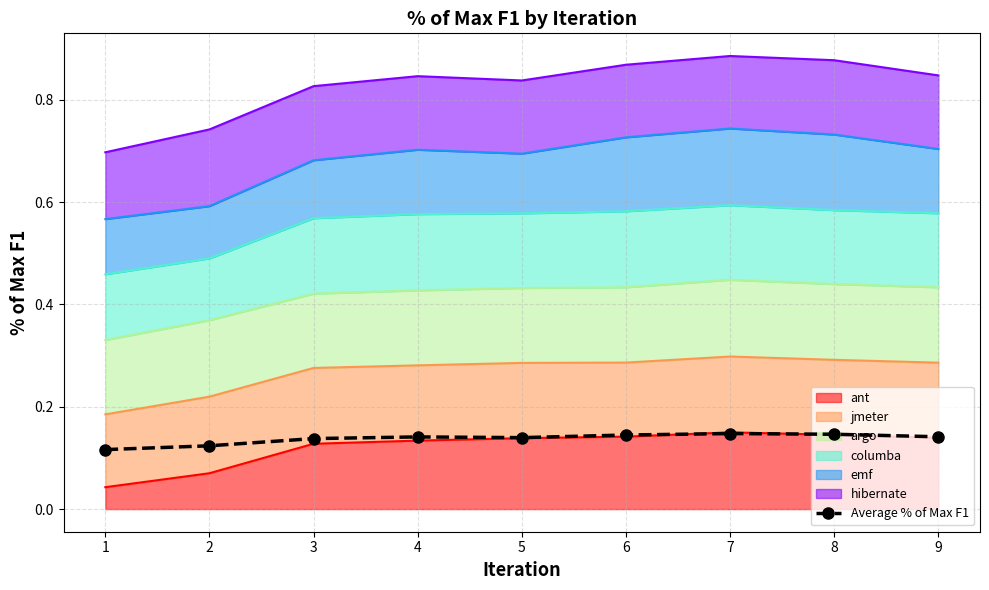

List the labels in order of value, largest first.

7, 8, 6, 9, 4, 5, 3, 2, 1